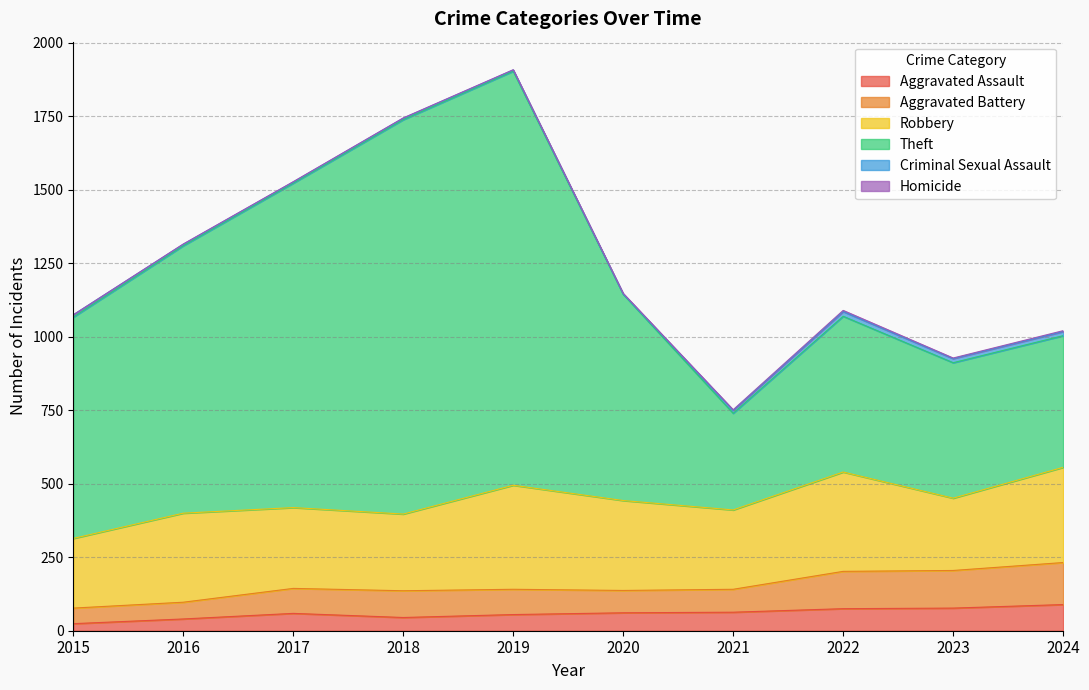

The Aggravated Assault series shows 115 at 2023. True or false?

False